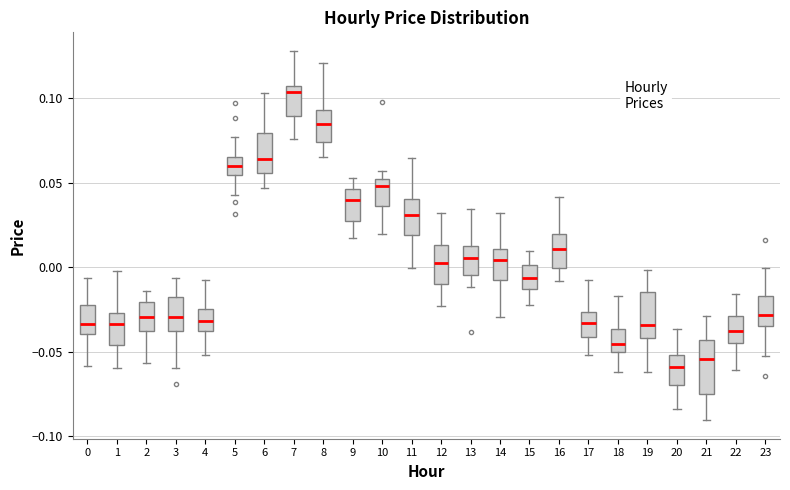

Which box is the tallest, from its lower edge to its upper edge?

21